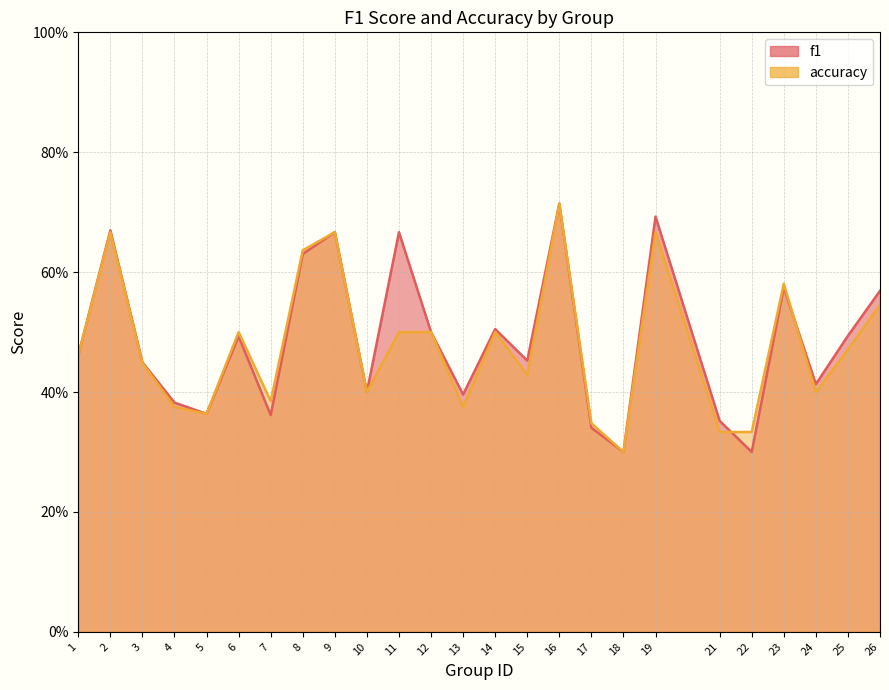

How many intersections are there between accuracy and f1?

2